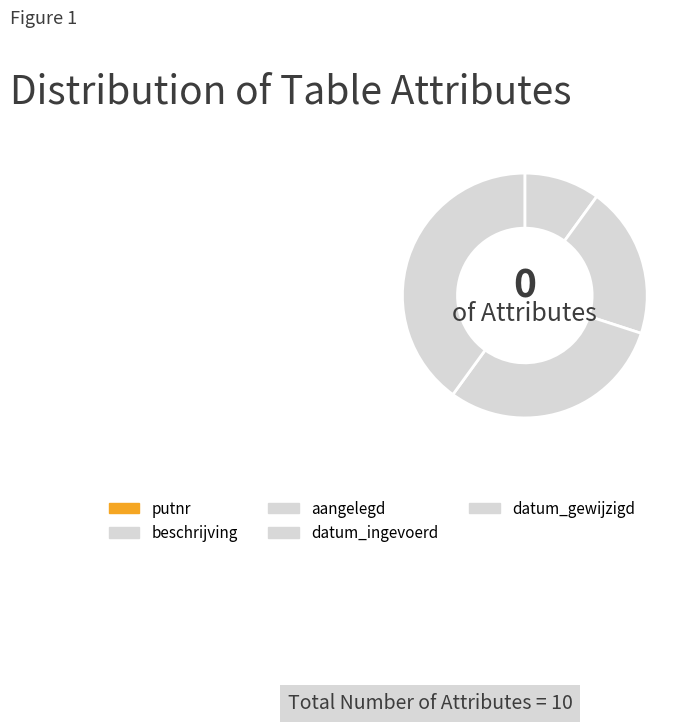

Rank the categories by value from lowest to highest.

putnr, beschrijving, aangelegd, datum_ingevoerd, datum_gewijzigd